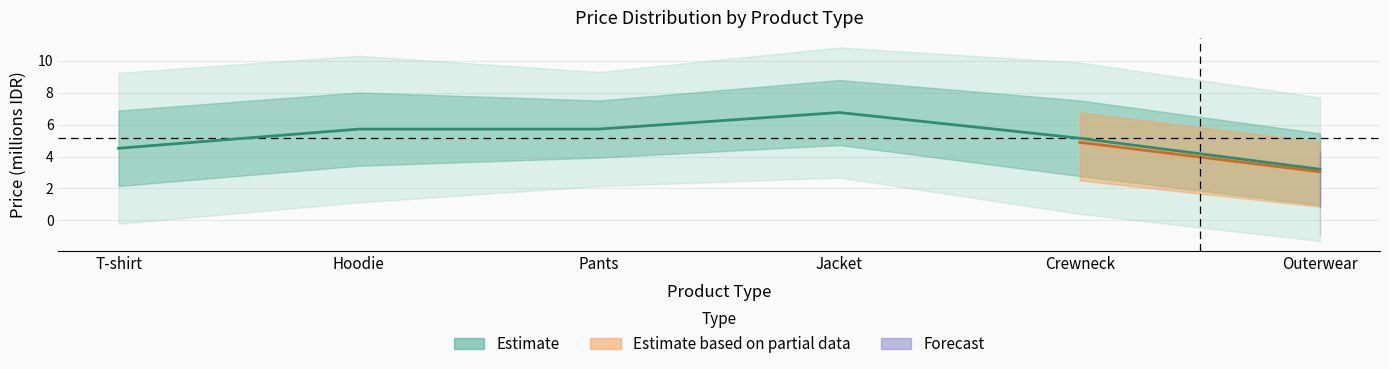

Where is the first local maximum?

Jacket